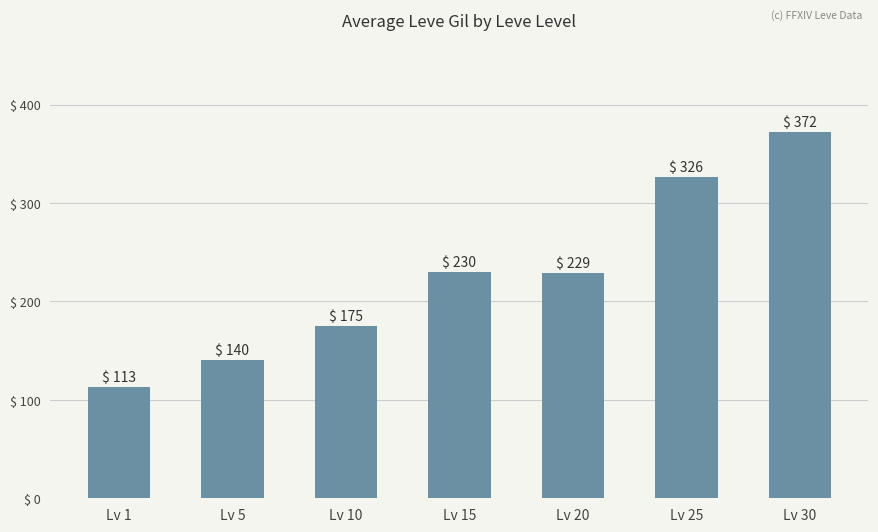

What is the change in value from Lv 5 to Lv 25?

+186